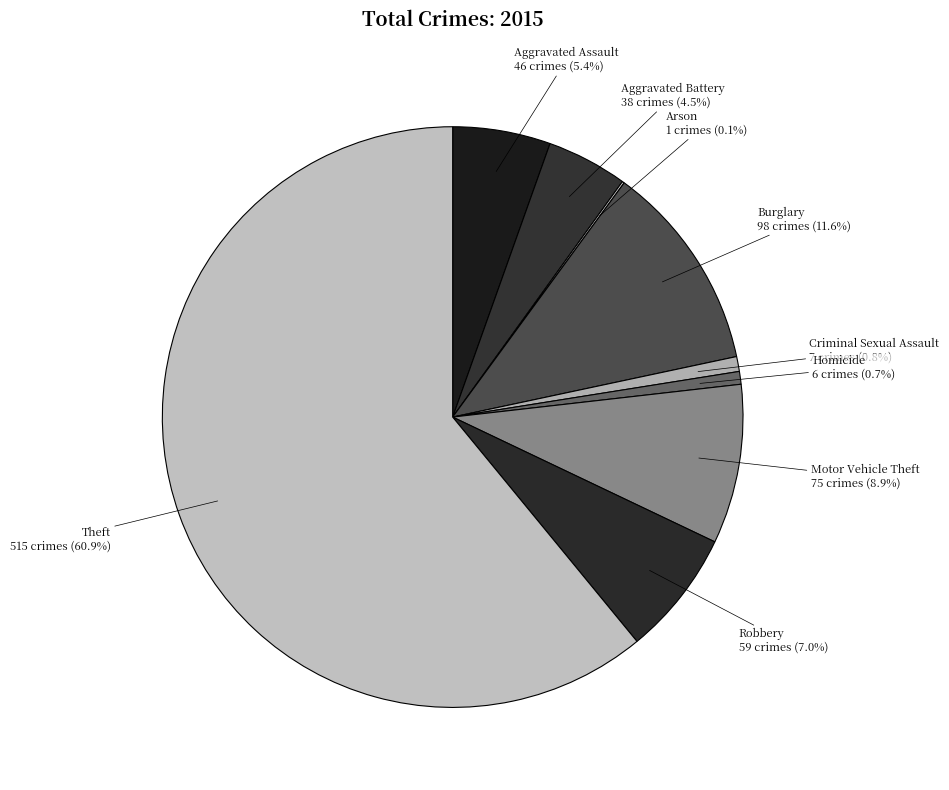

Combined, do Aggravated Battery and Burglary account for over 50%?

No